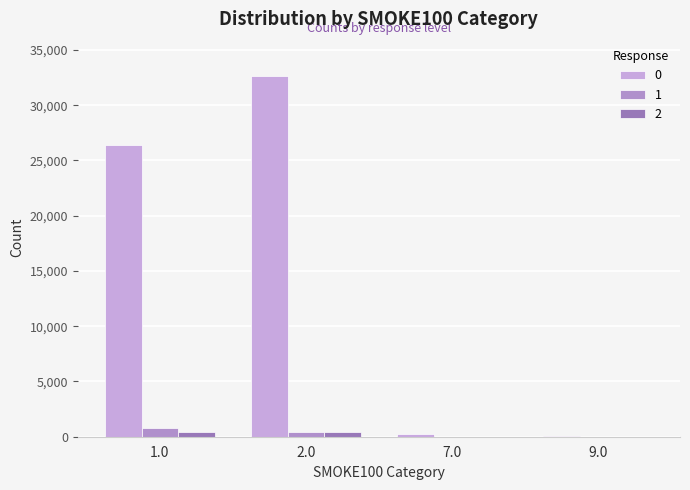

How many distinct data groups are displayed?

3